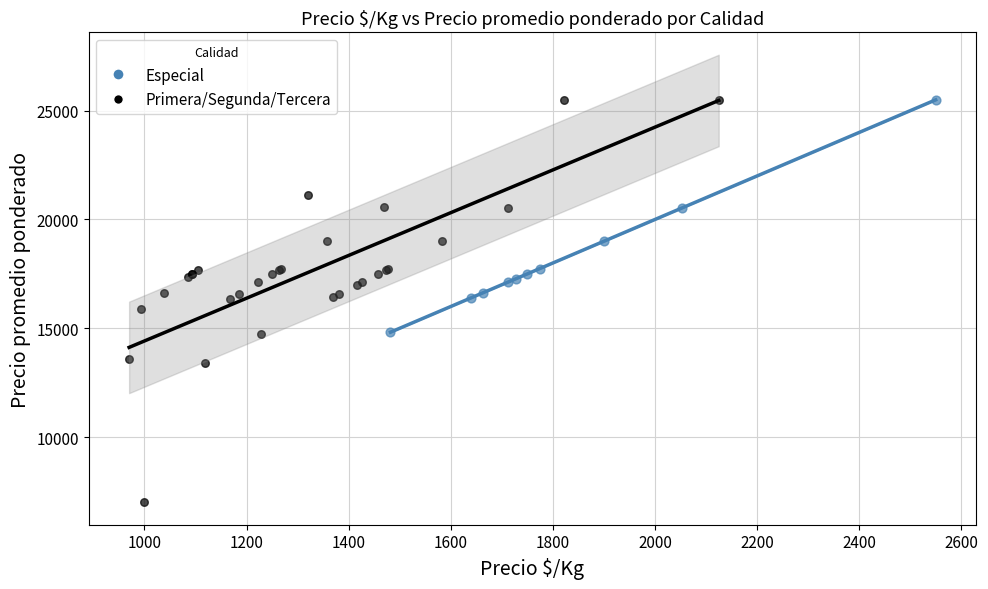

Which series has the largest Y range (max minus min)?

Primera/Segunda/Tercera